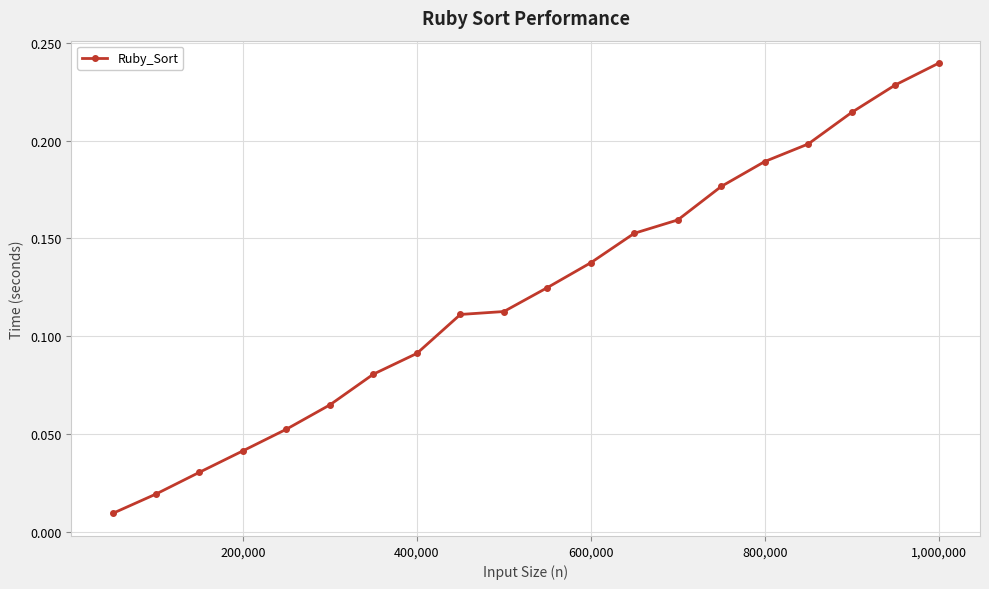

What is the sum of all values?

2.4